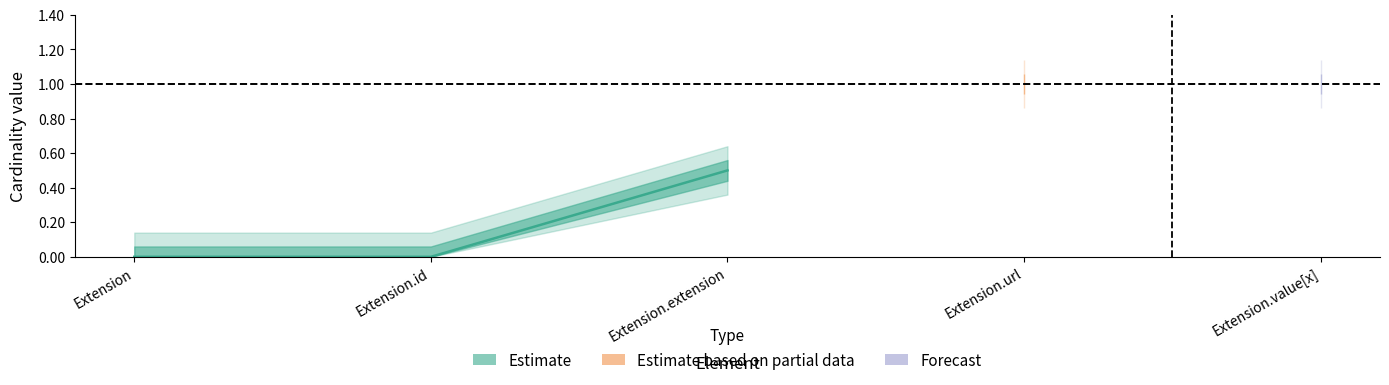

True or false: Base Min has more than 1 interior local peaks.

False